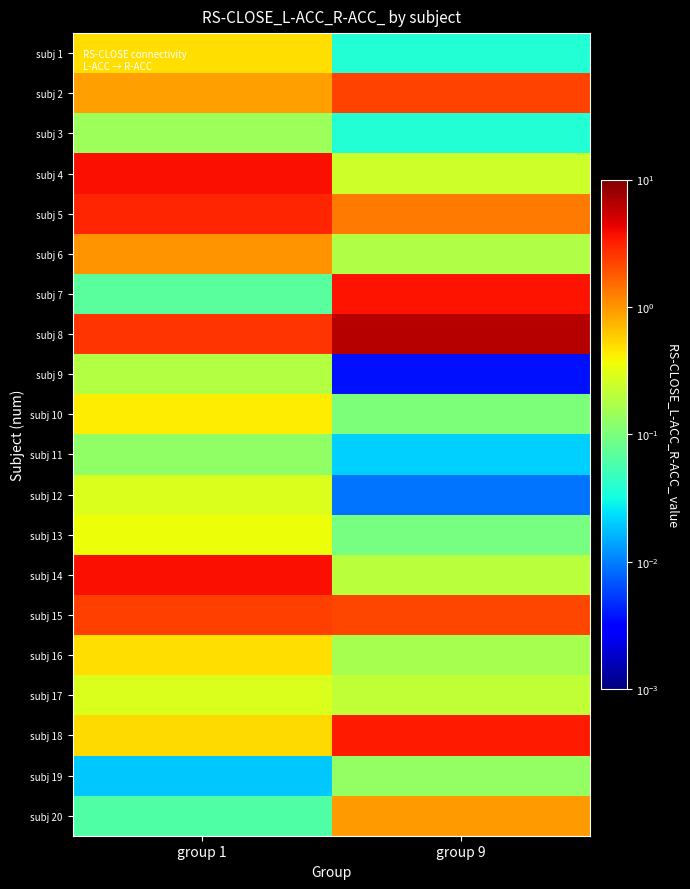

At how many categories does at least one series exceed 2?

2